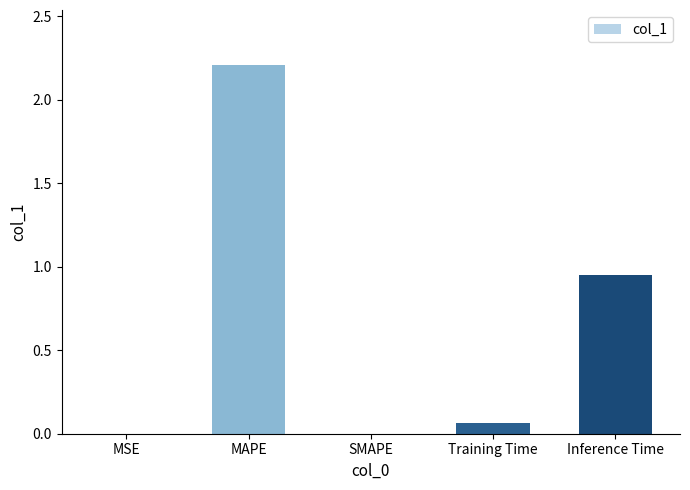

True or false: the data shows 2.2 at MAPE.

True